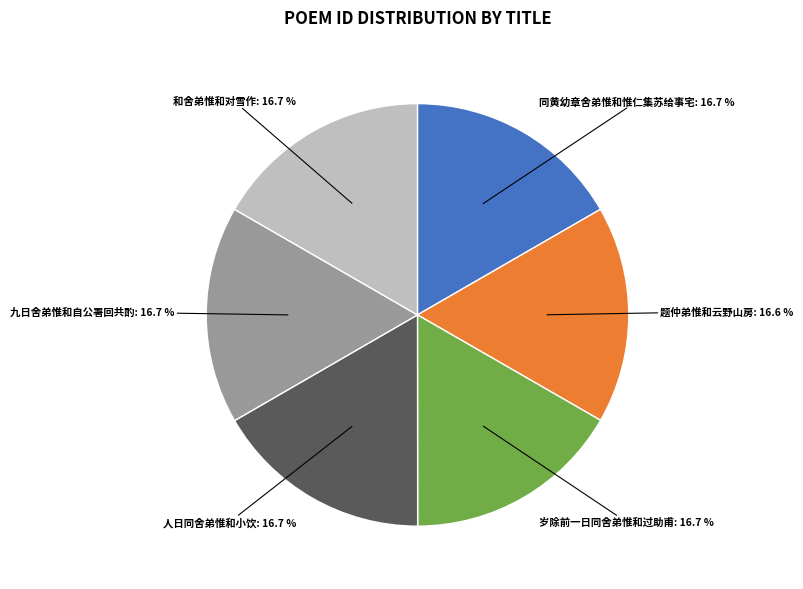

Does any single category account for the majority?

No